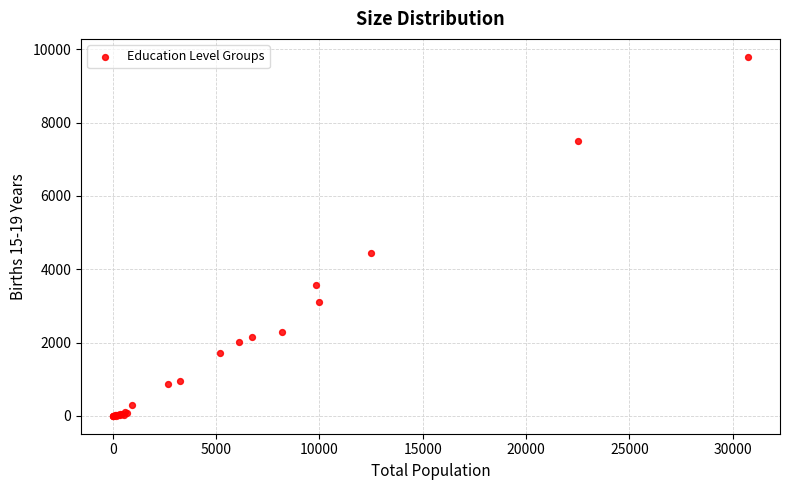

What Y value in the scatter plot is closest to 4897?

4445